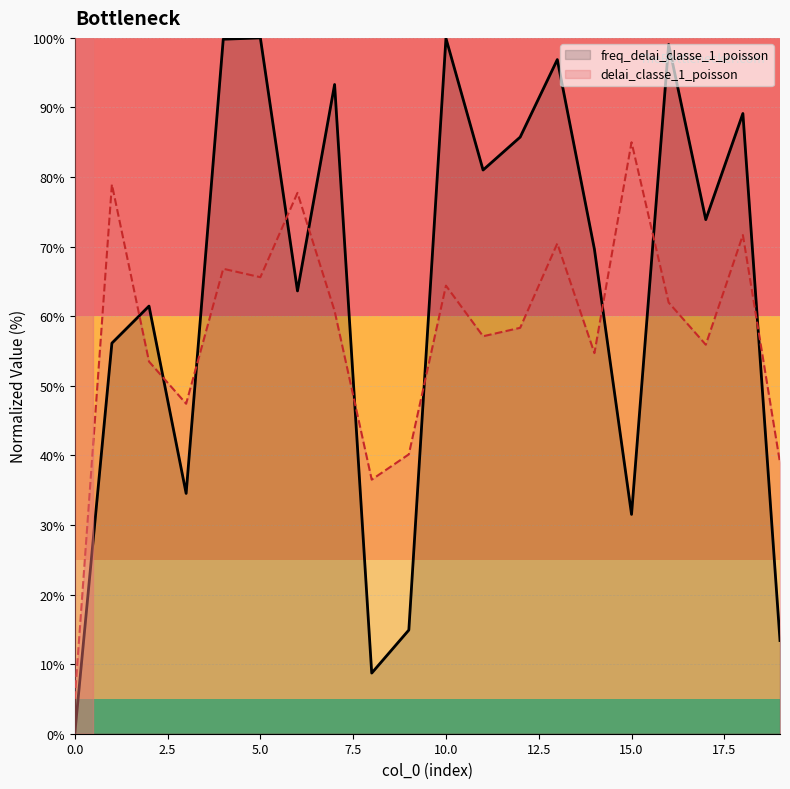

True or false: delai_classe_1_poisson has more than 1 points higher than both neighbors.

True